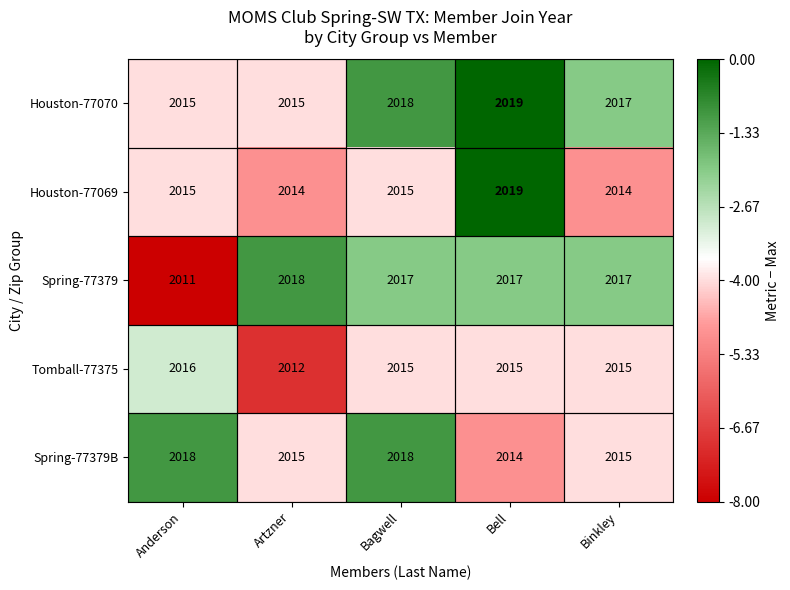

At which category is the sum across all series the highest?

Bell